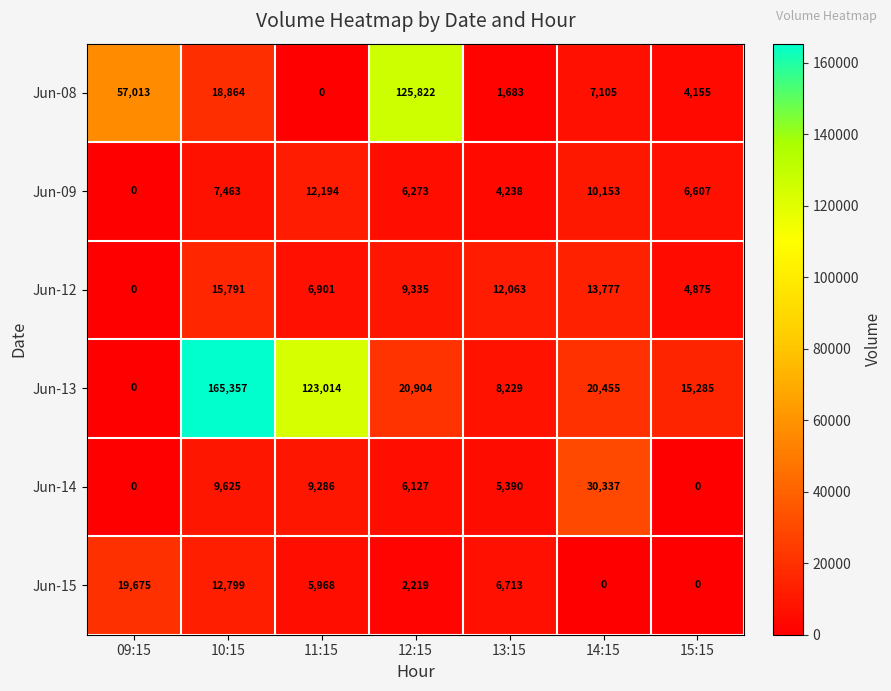

The Jun-15 series shows 4240 at 13:15. True or false?

False